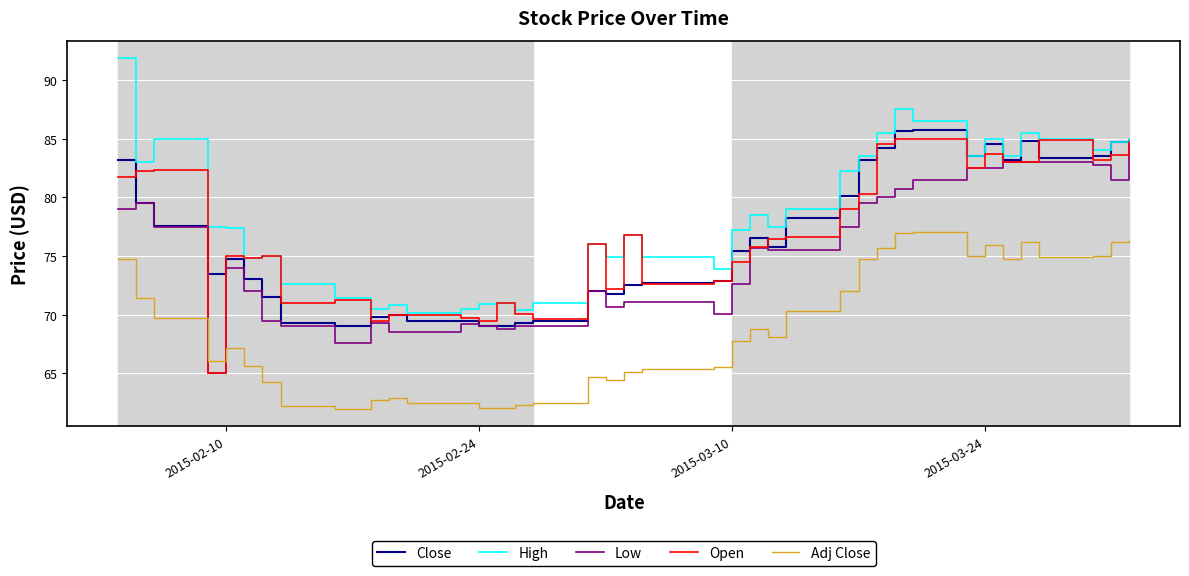

What is the maximum value for High?

91.8